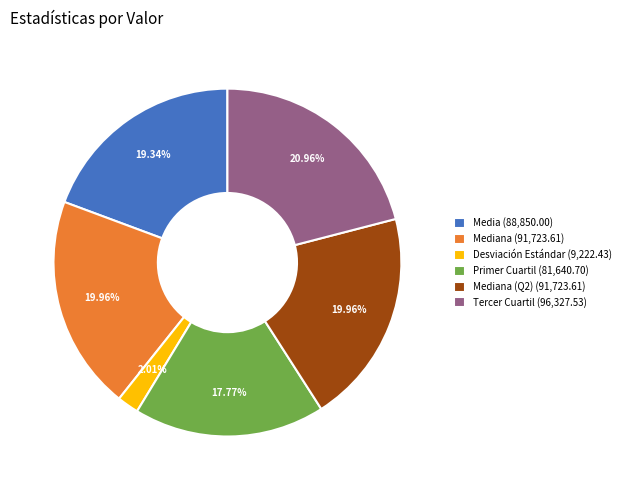

Is there any slice that represents more than half of the pie?

No